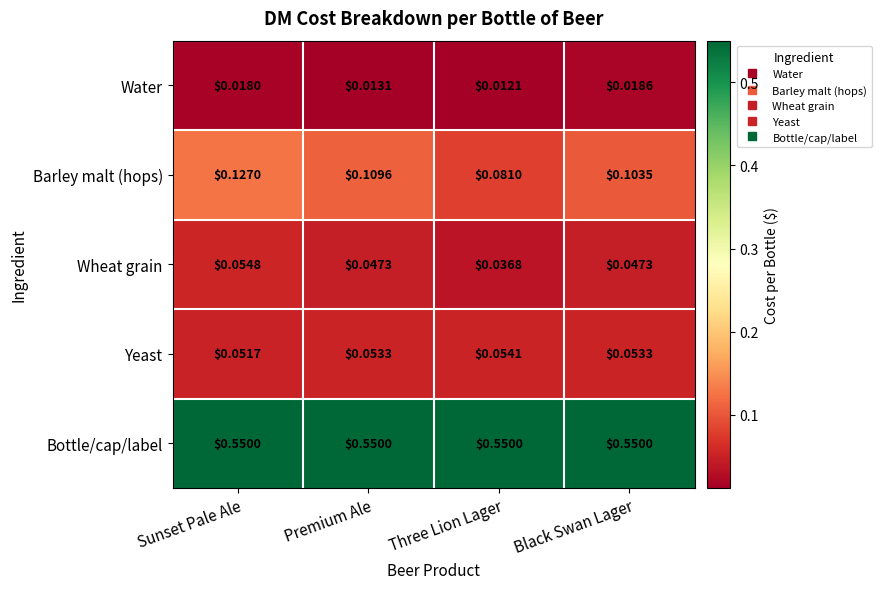

Which series has the largest total across all categories?

Bottle/cap/label